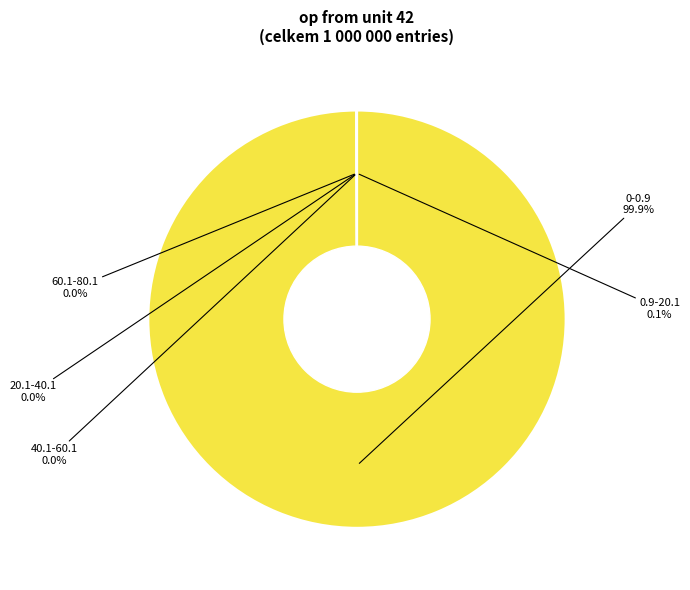

Does any single category account for the majority?

Yes